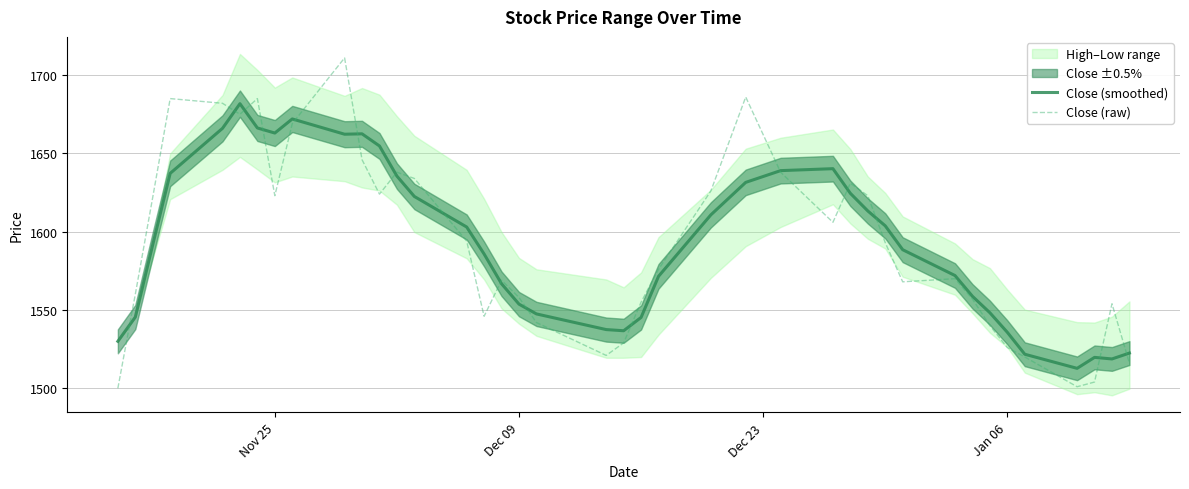

True or false: Close (raw) has a value of 619.7 at Jan 06.

False